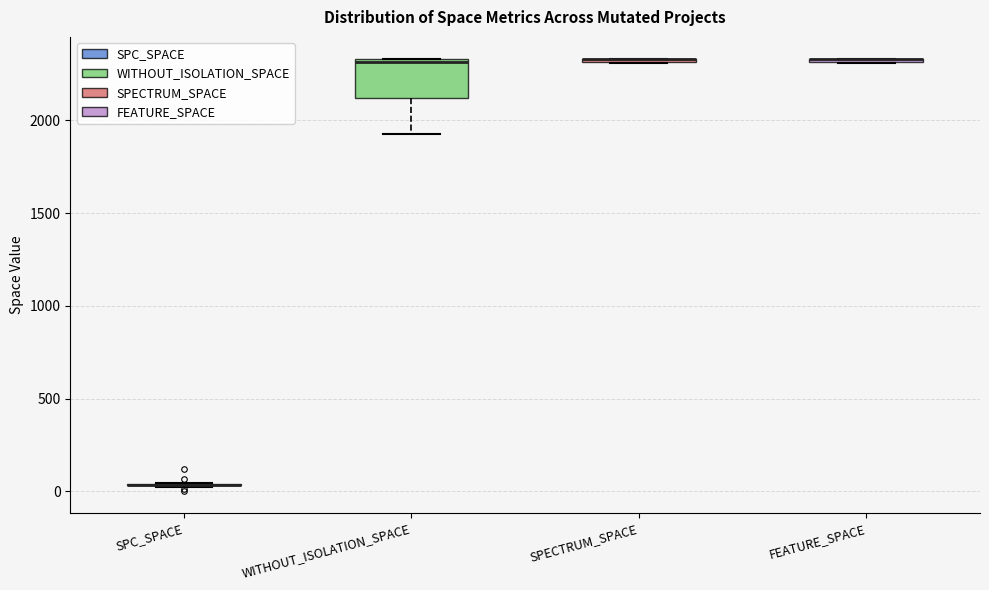

Comparing the boxes themselves (not the whiskers), which one is the tallest?

WITHOUT_ISOLATION_SPACE